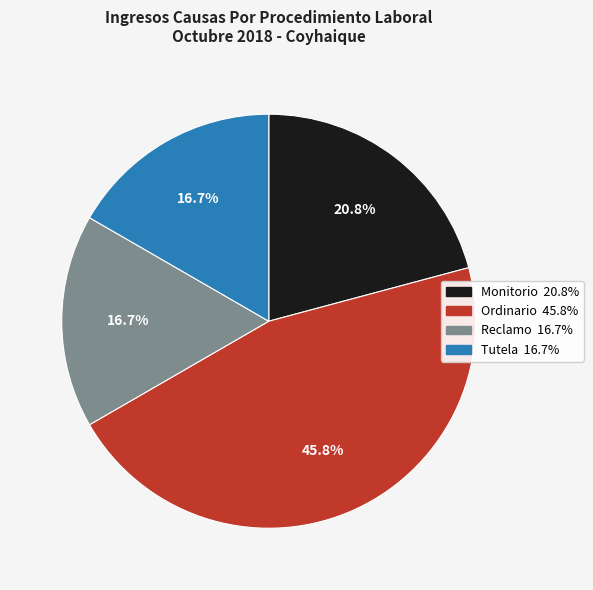

What is the largest slice in the pie chart?

Ordinario